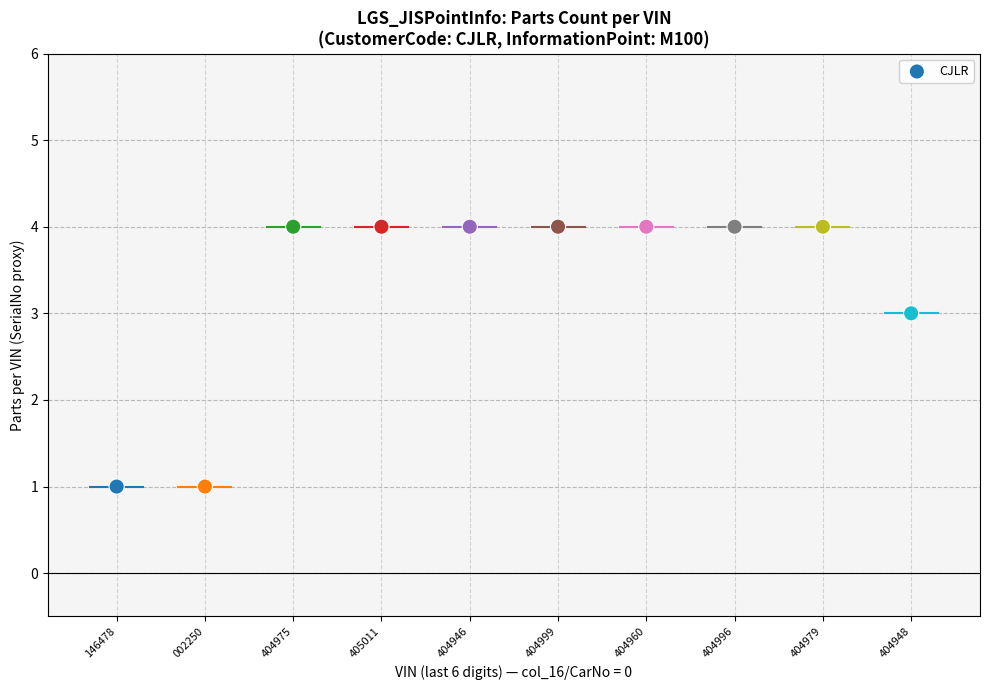

What is the range of Y values (max minus min)?

3